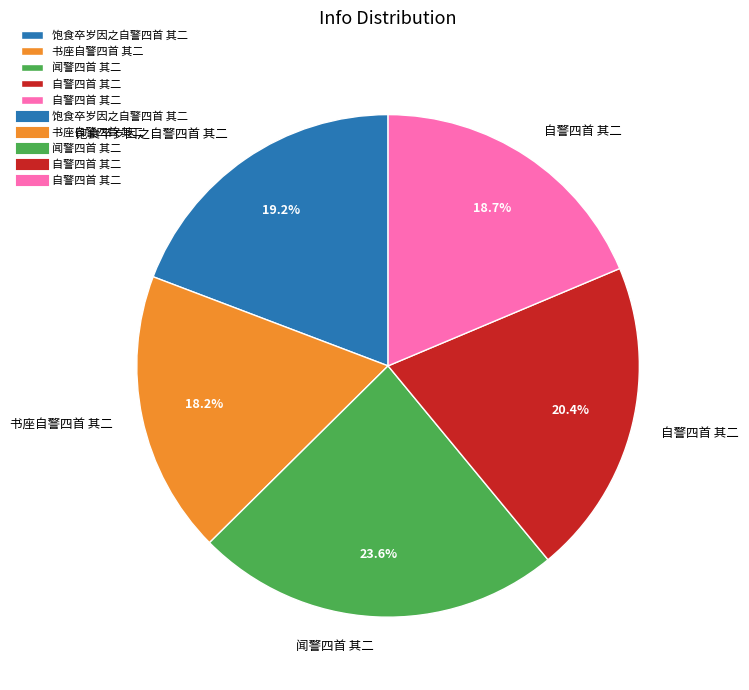

Count the number of slices in the pie.

5